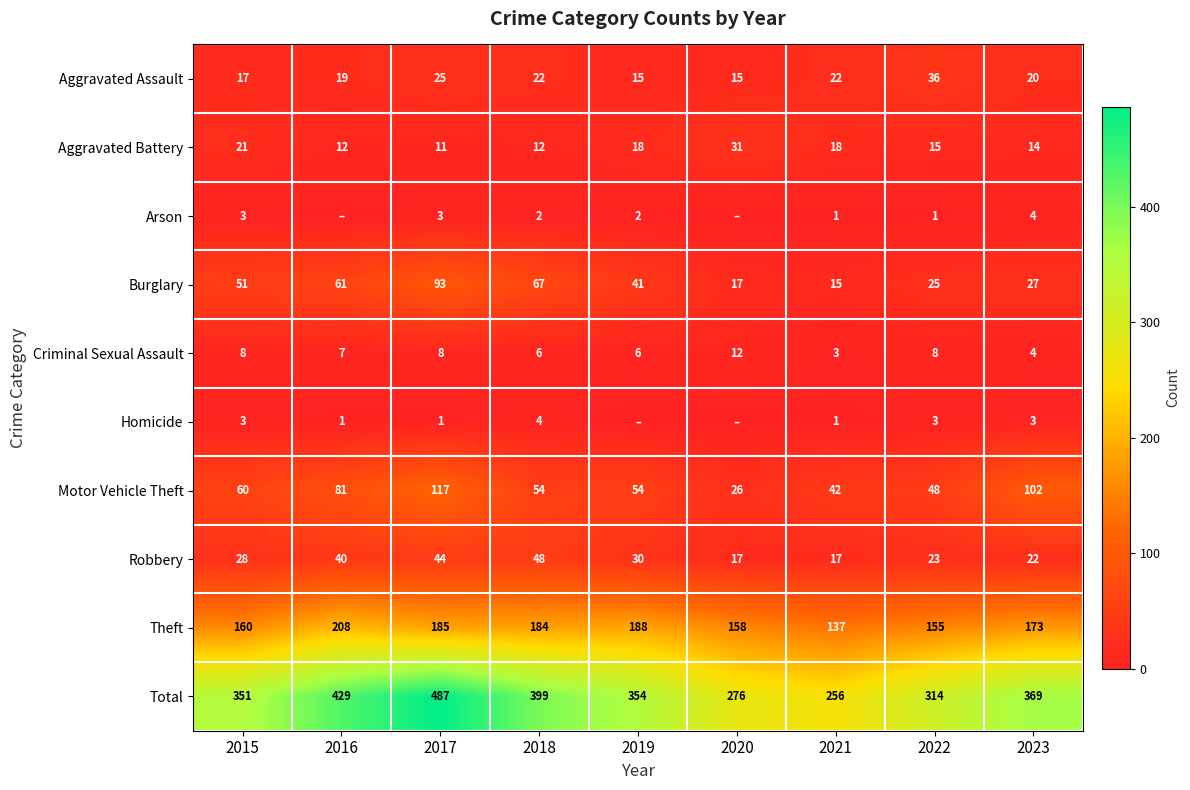

What is the sum of the Theft values at 2018 and 2017?

369